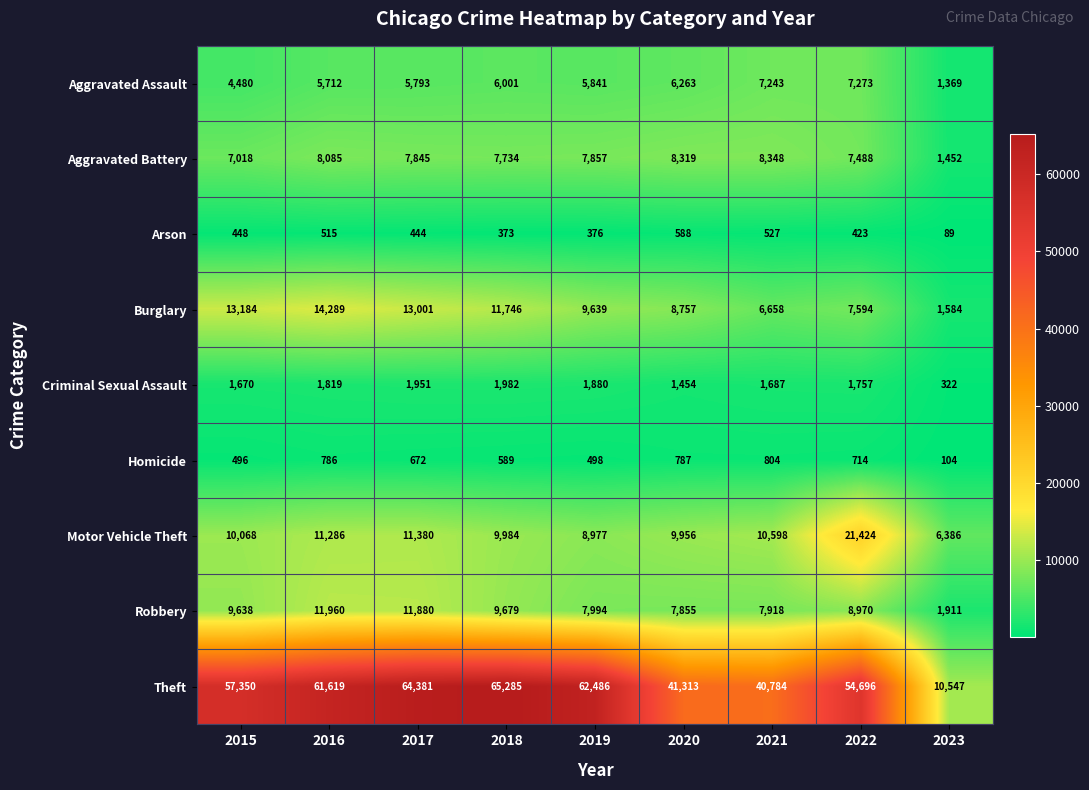

How many distinct data groups are displayed?

9